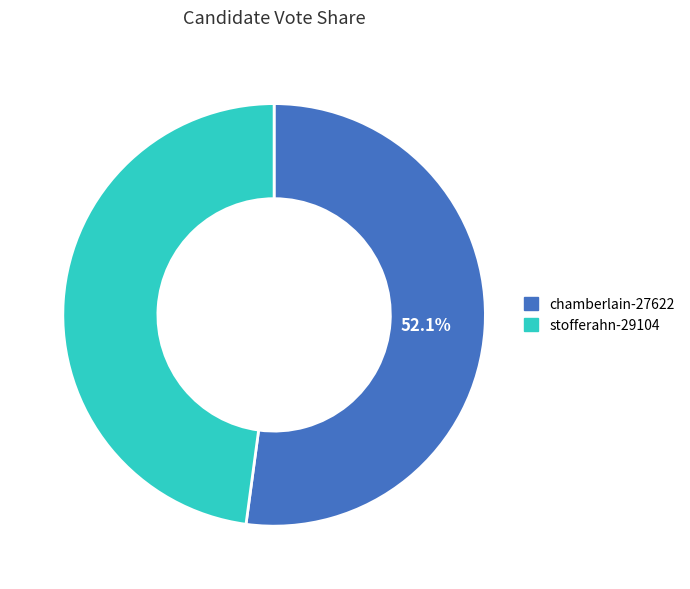

How many slices are in this pie chart?

2